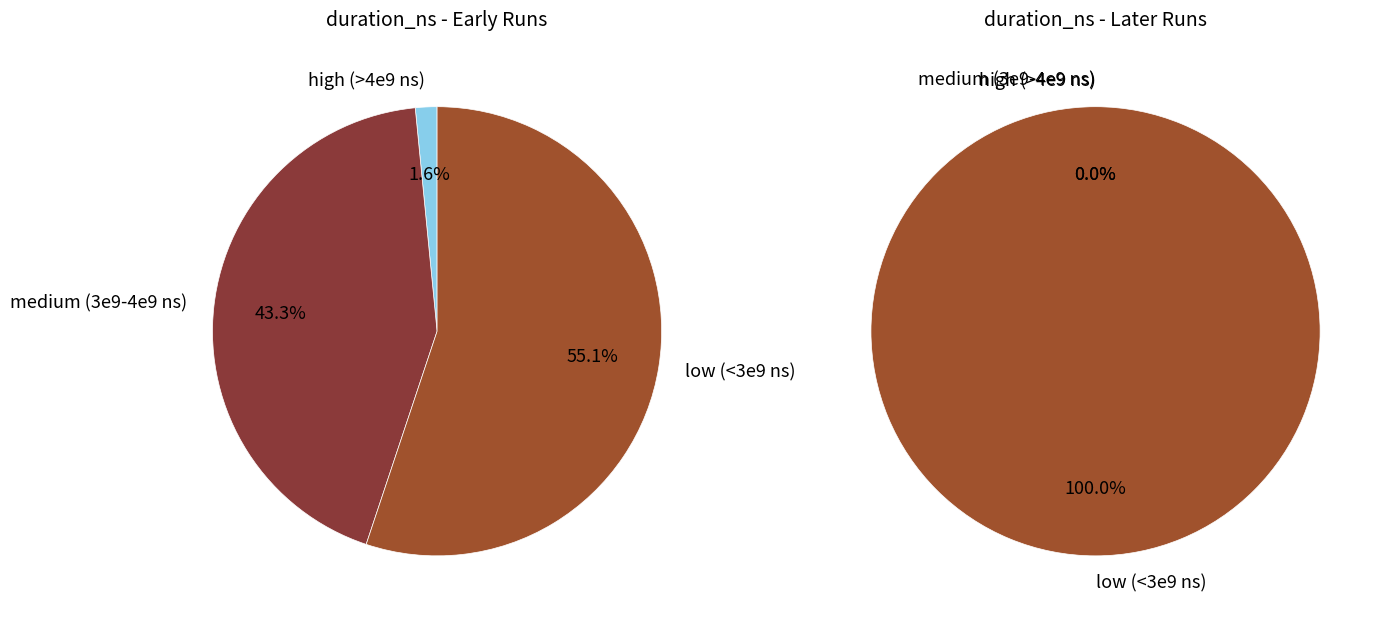

Is it true that 2033867580 is 4% of the pie?

False